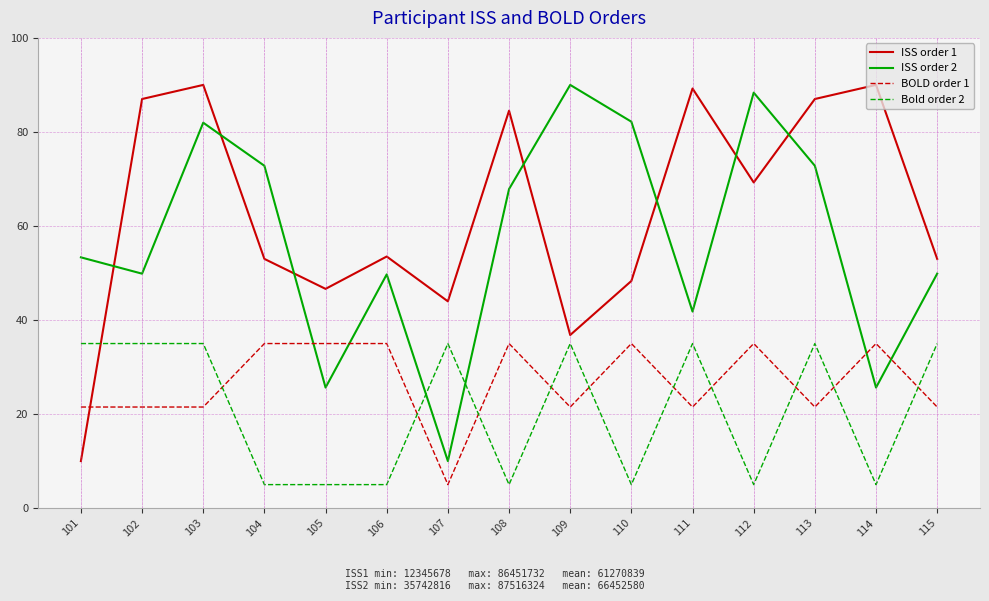

What is the sum of the ISS order 2 values at 113 and 108?

140.7